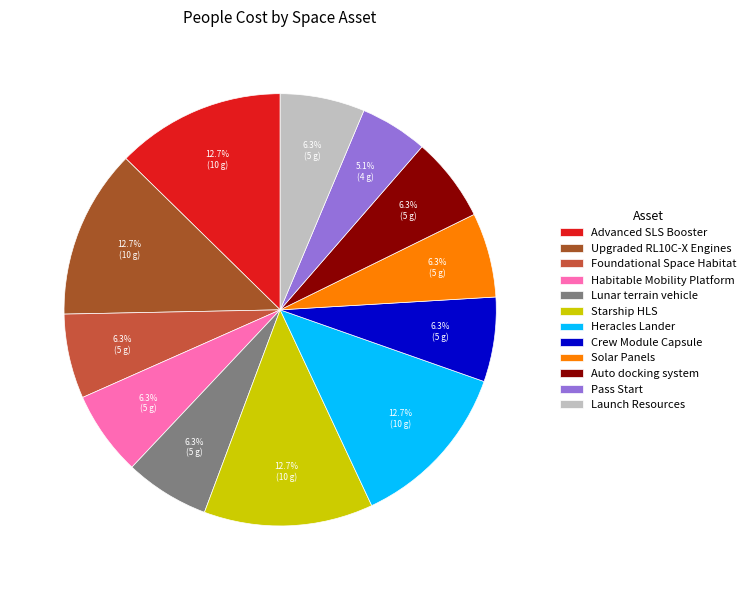

Which category has the biggest portion of the pie?

Advanced SLS Booster